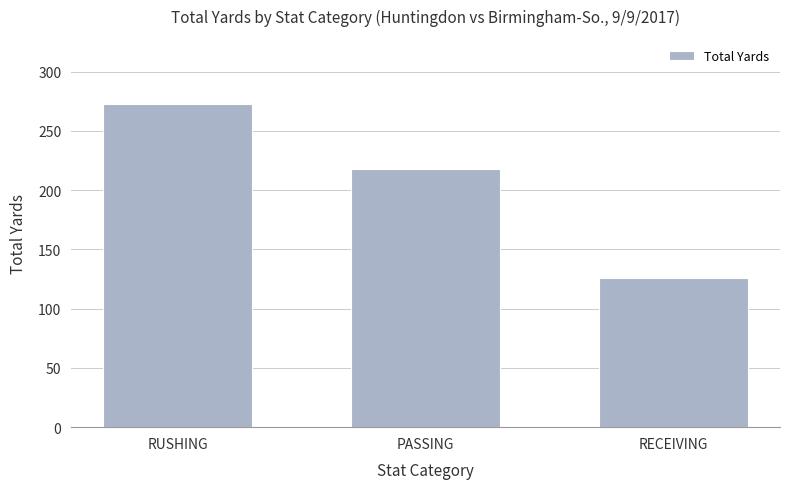

At which label does the data first exceed 218?

RUSHING